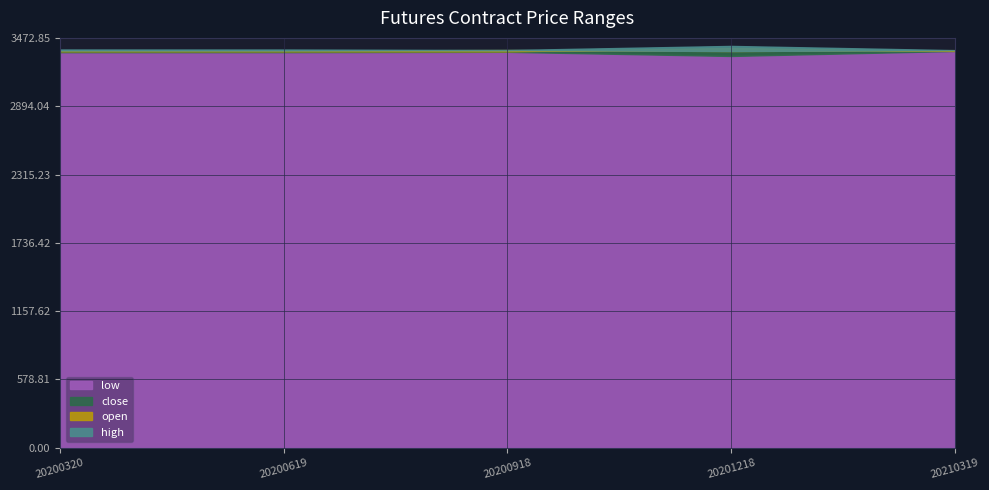

In low, how many points are higher than both neighbors (excluding endpoints)?

1